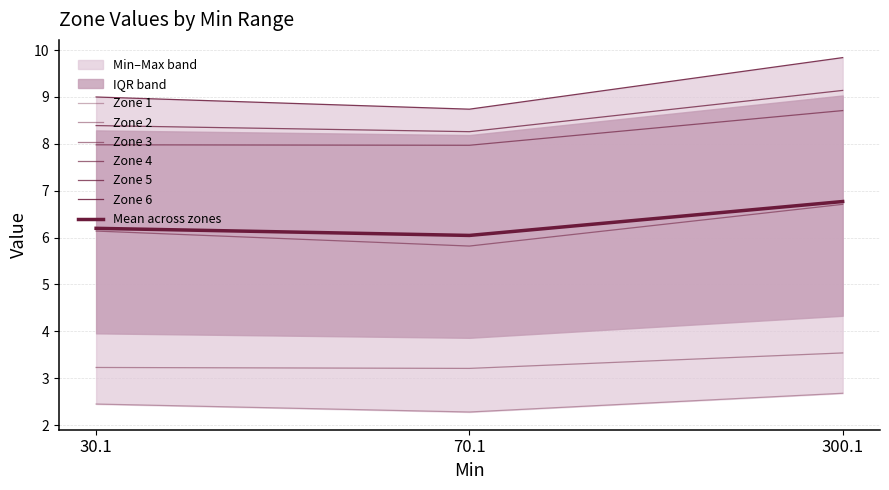

Does the chart display data point markers on the line(s)?

No